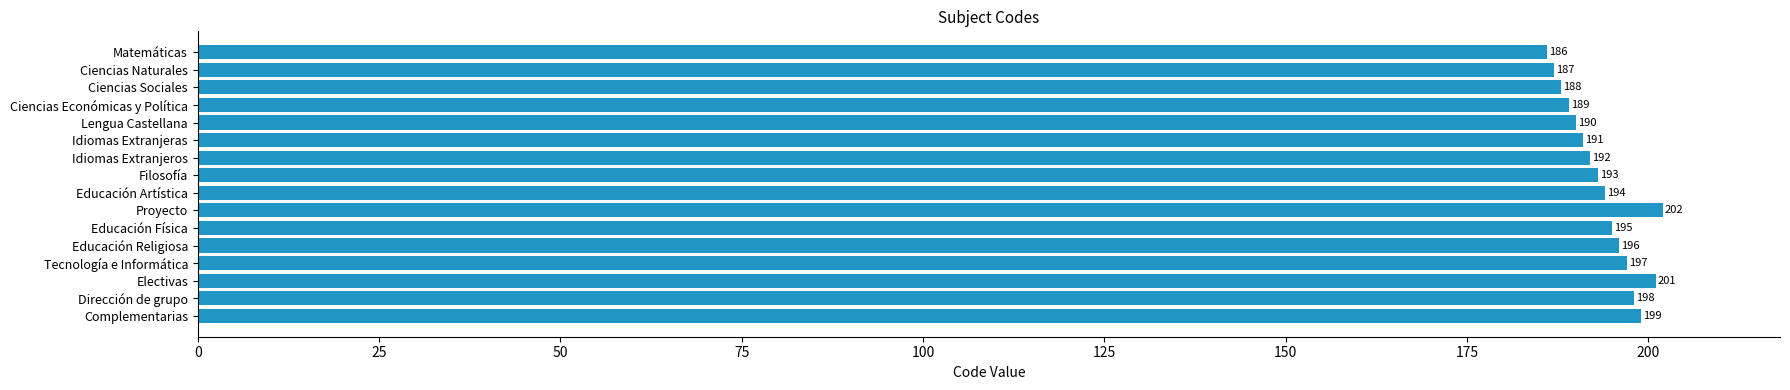

True or false: the data shows 81 at Dirección de grupo.

False